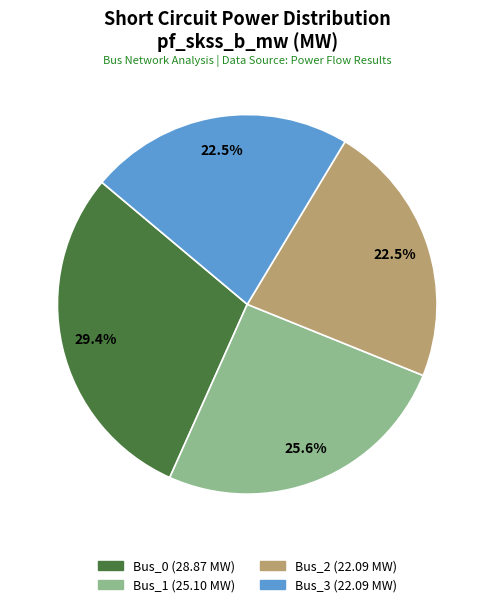

To the nearest percent, what percentage of the pie is Bus_0?

29%